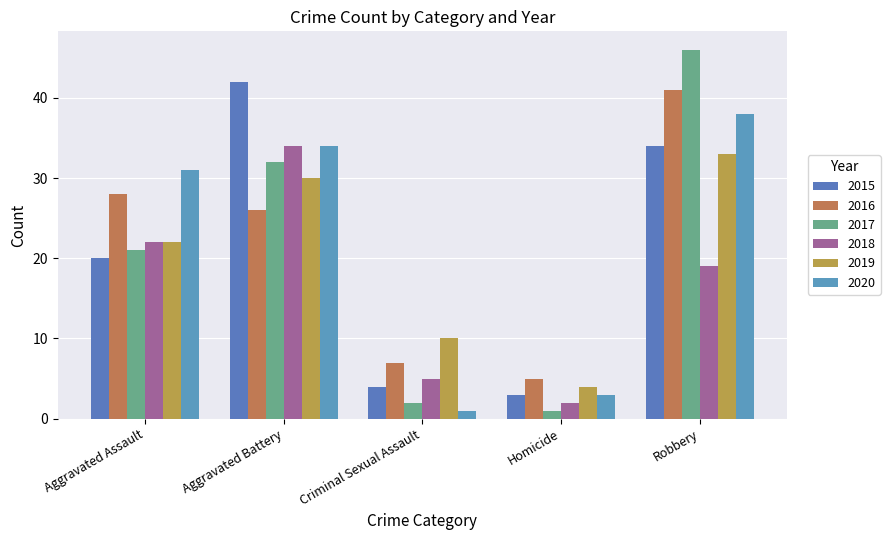

How many bars are there in total?

30